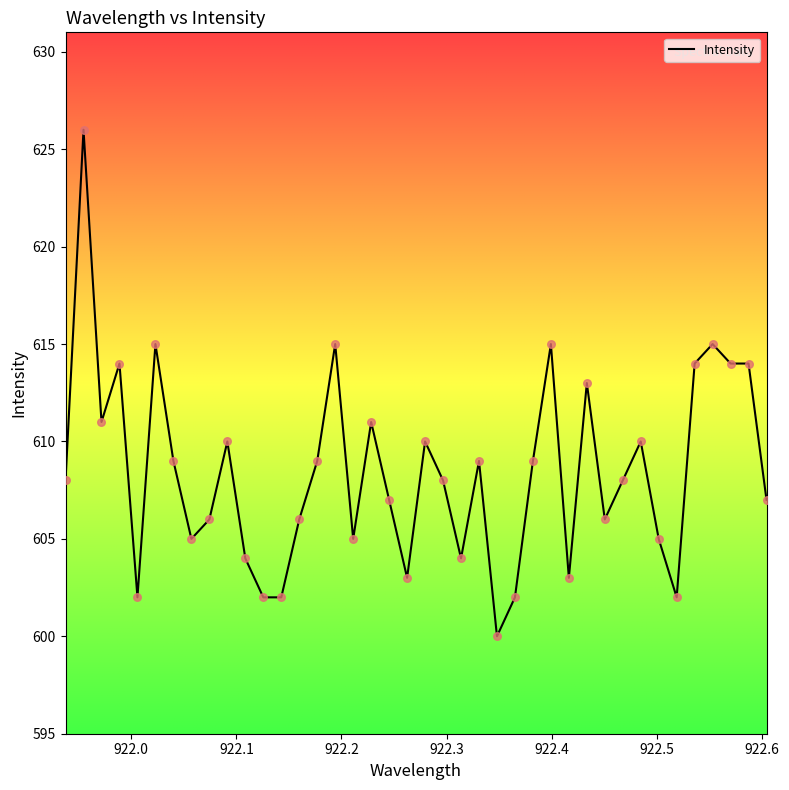

What is the difference between the maximum and minimum values?

26